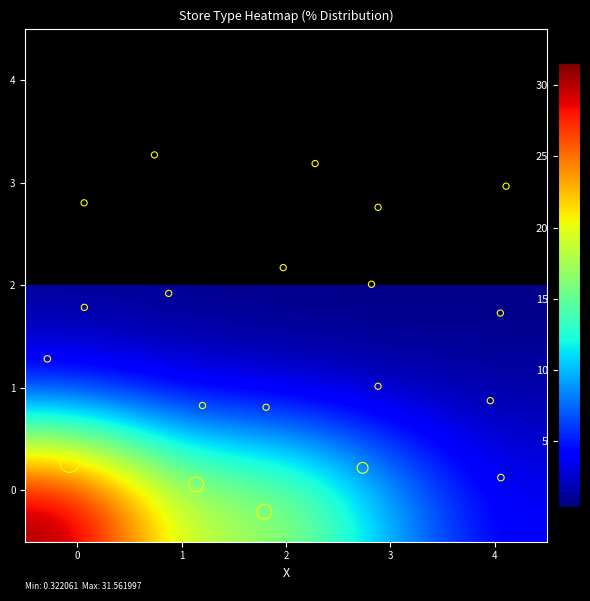

What is the minimum value for 1?

1.2